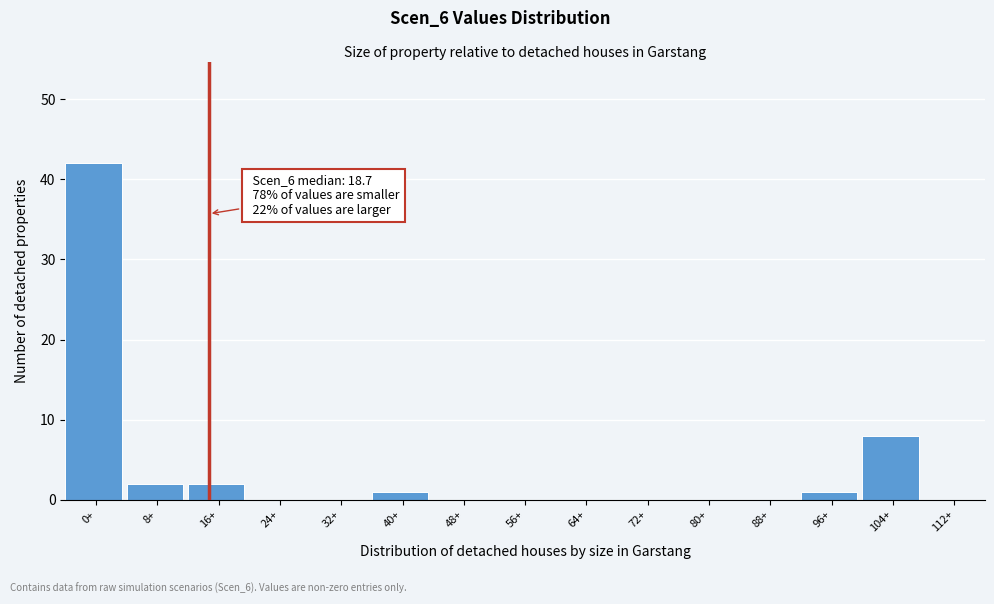

Reading left to right, what are all the values shown in this chart?

0+=42	8+=2	16+=2	24+=0	32+=0	40+=1	48+=0	56+=0	64+=0	72+=0	80+=0	88+=0	96+=1	104+=8	112+=0